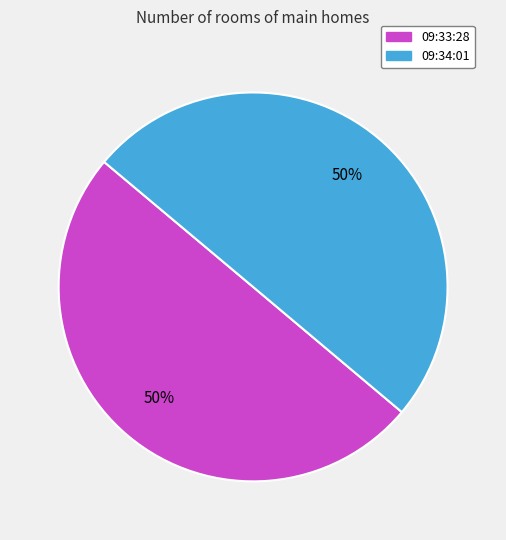

Approximately how many times larger is the value at 09:33:28 compared to 09:34:01?

1.0